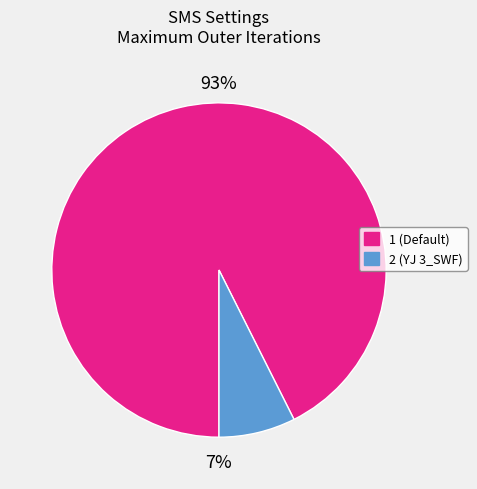

What percentage is the 2 (YJ 3_SWF) slice, to the nearest percent?

7%